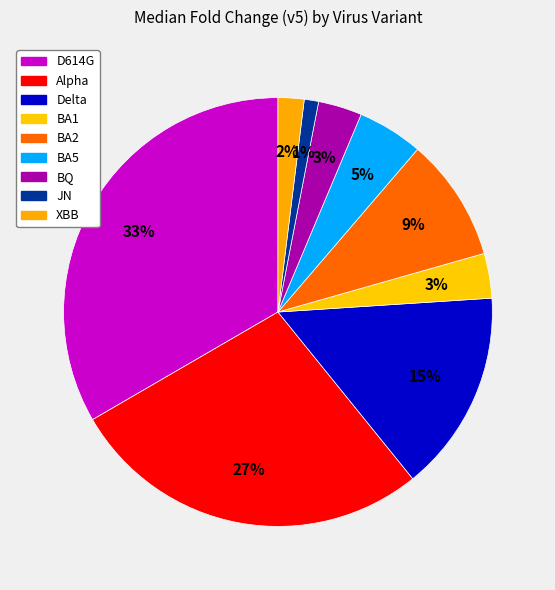

Is it true that Alpha is 27% of the pie?

True